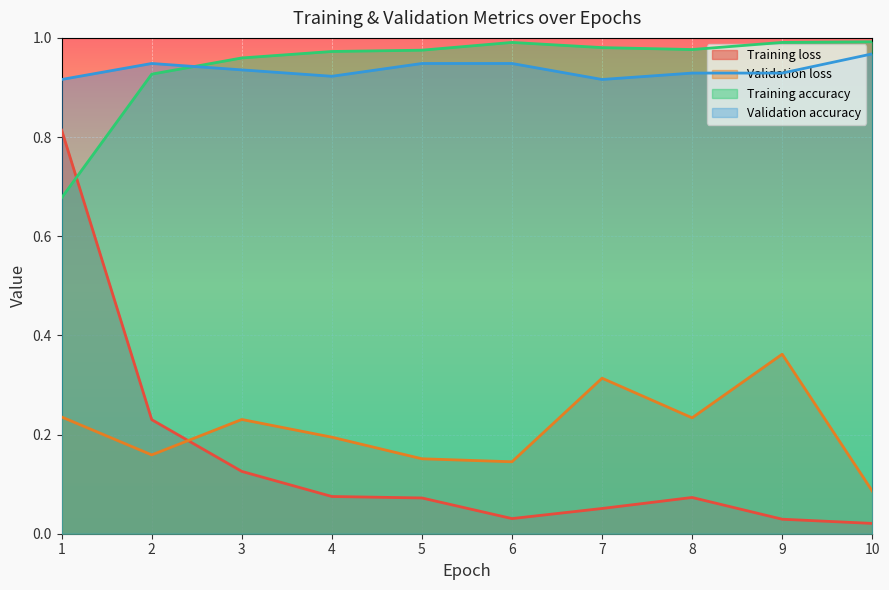

How many lines are shown in the chart?

4